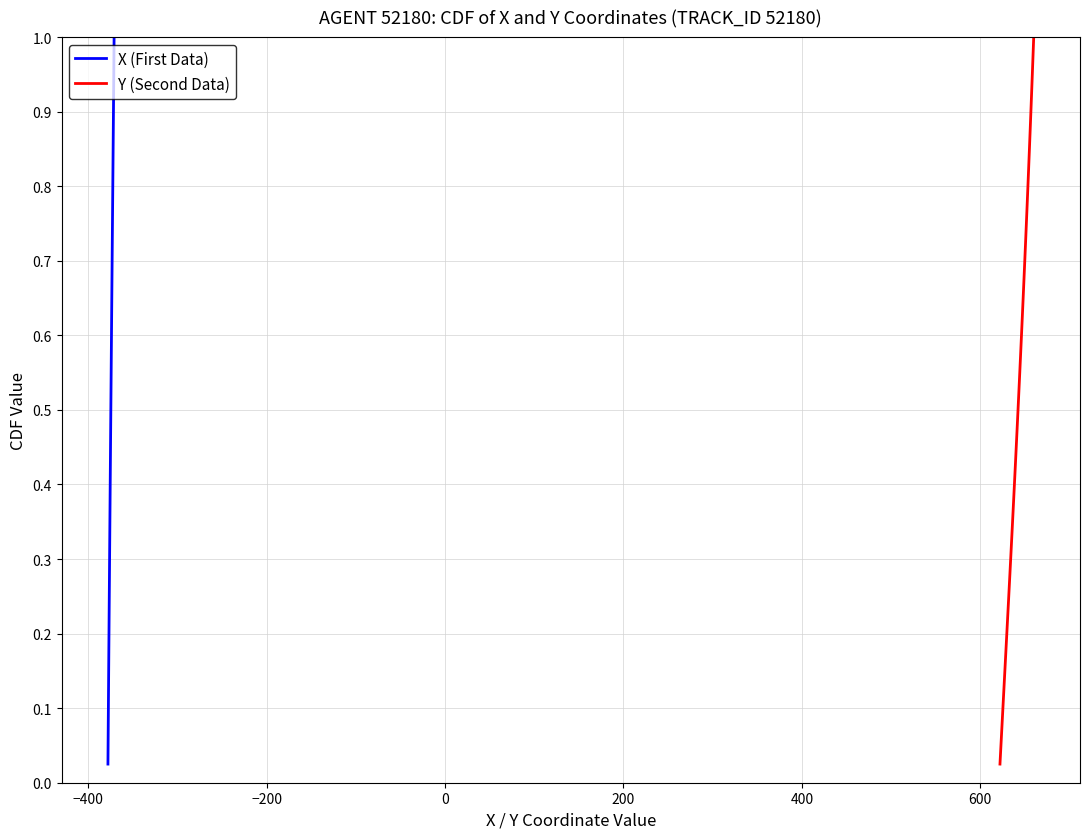

The value of Y (Second Data) at 28 is 1.1. True or false?

False